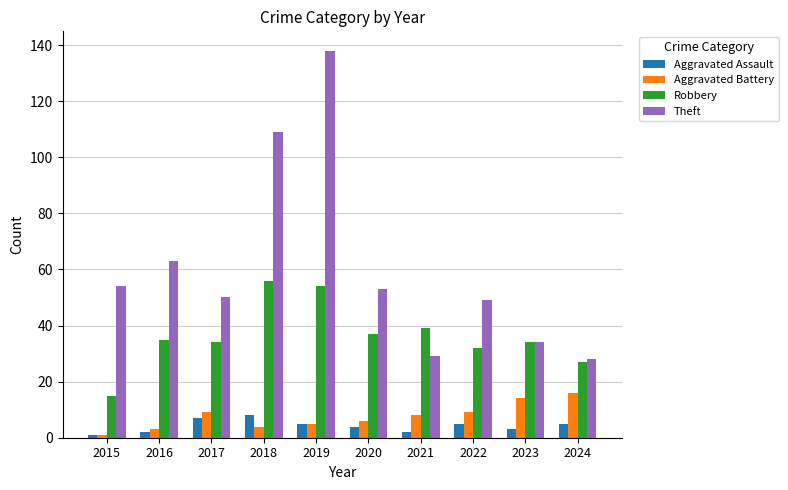

How many bars are there in each group?

4